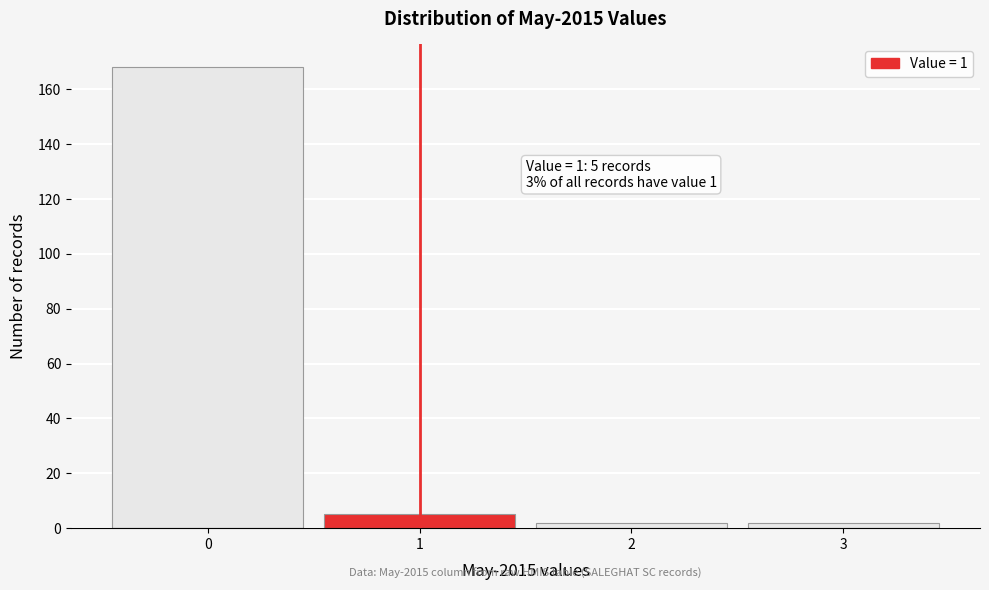

Reading right to left, list all the values displayed in this chart.

2	2	5	168